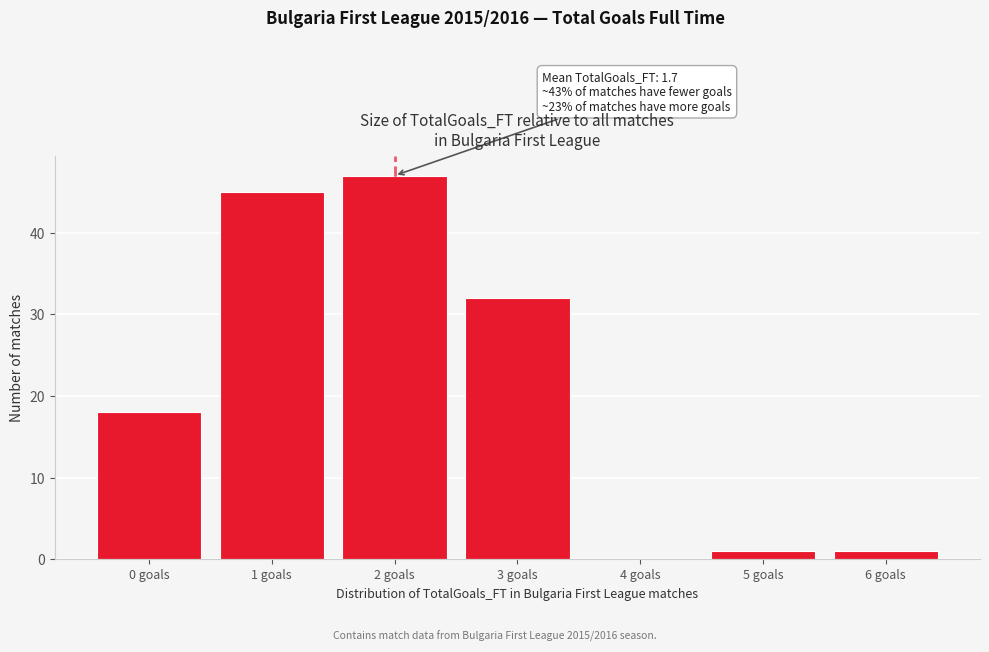

Reading left to right, transcribe all the data shown in this chart.

0 goals=18	1 goals=45	2 goals=47	3 goals=32	4 goals=0	5 goals=1	6 goals=1